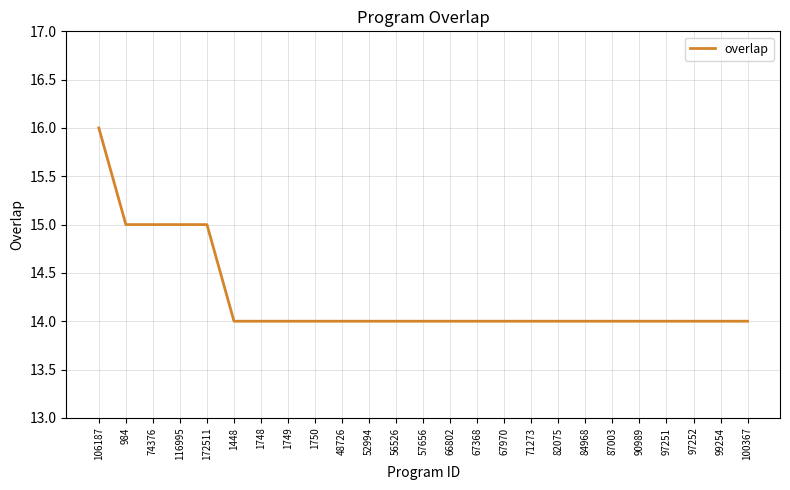

Does the chart have visible grid lines?

Yes